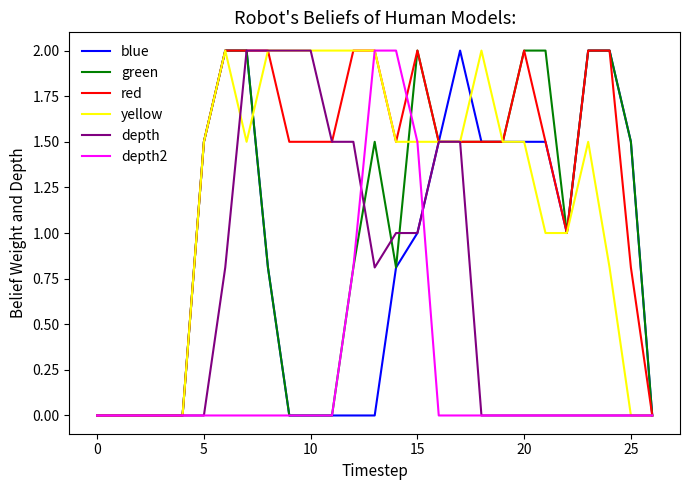

Which series has the largest total across all categories?

red